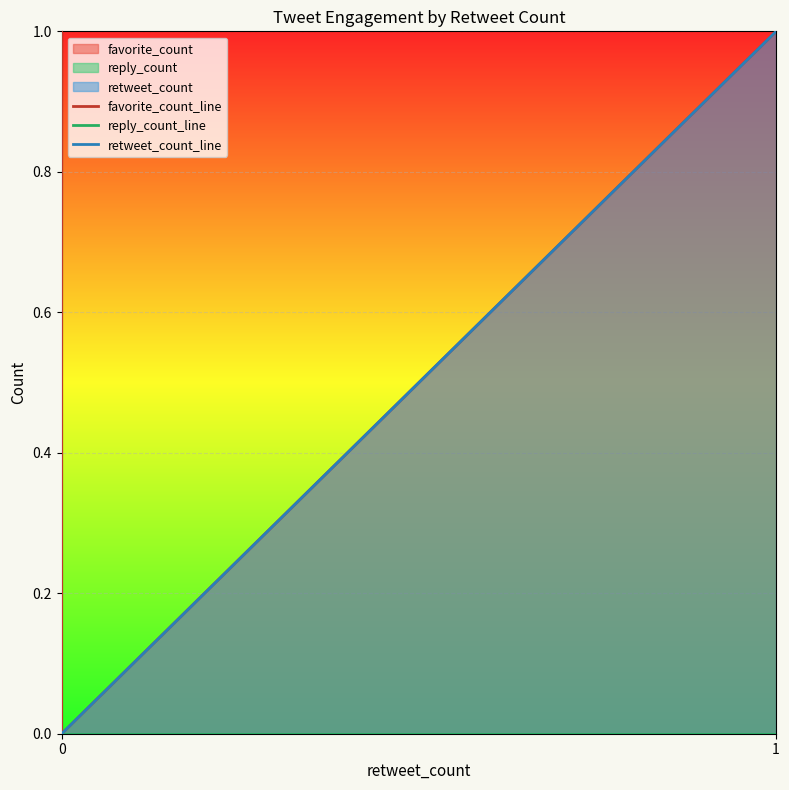

How many lines are shown in the chart?

3